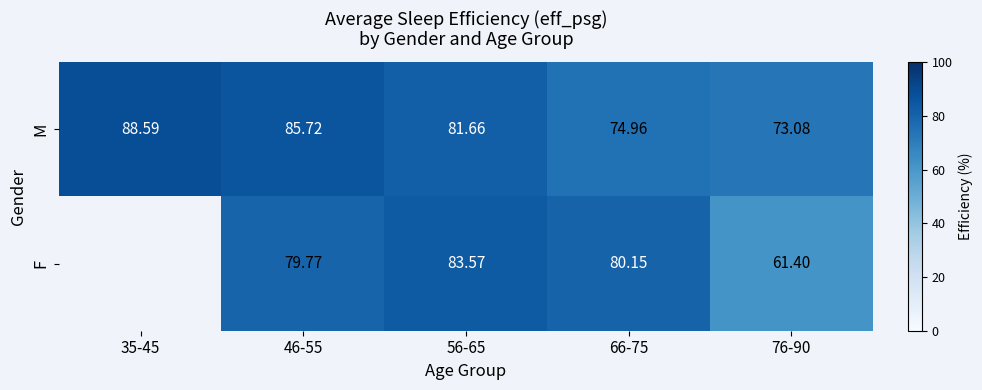

What is the sum of the M values at 46-55 and 35-45?

174.3